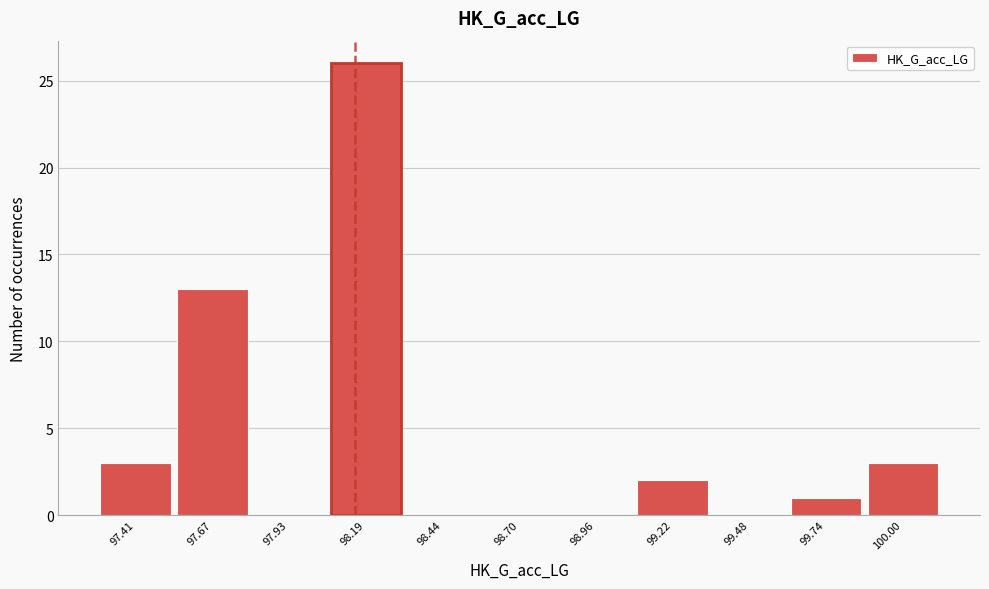

Which range on the x-axis has the tallest bar?

98.05 to 98.30